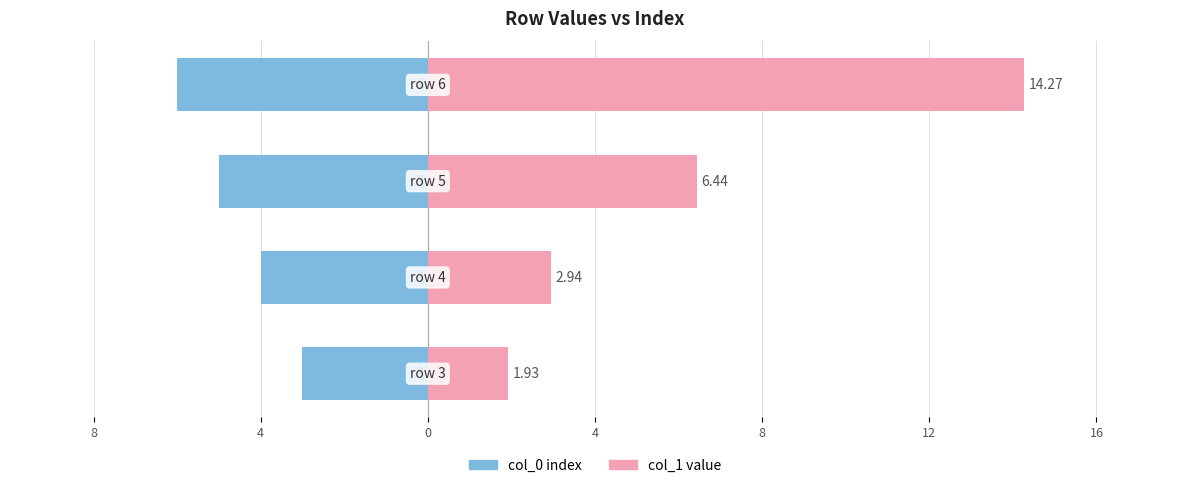

How many groups of bars are there?

4